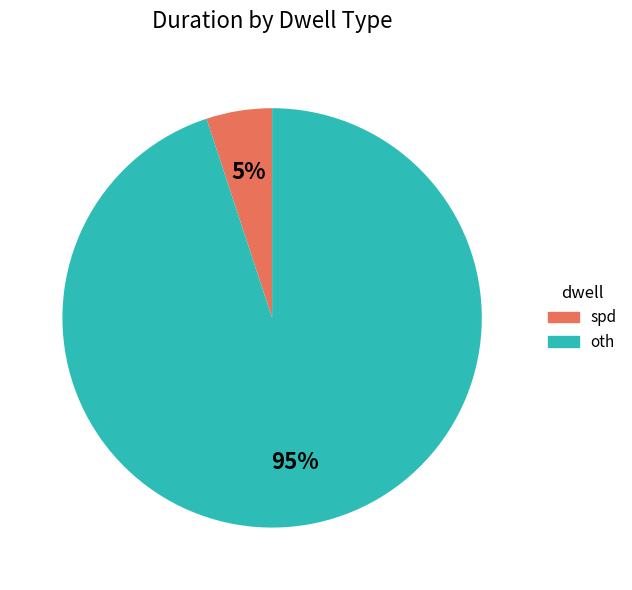

What is the largest slice in the pie chart?

oth